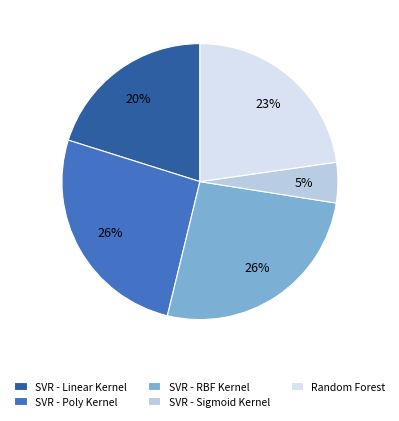

How many slices are in this pie chart?

5